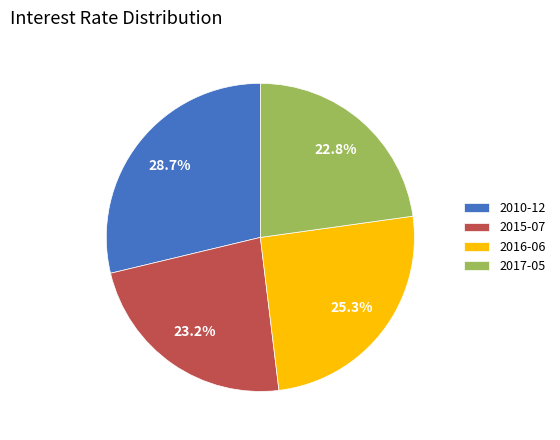

Which category has the biggest portion of the pie?

2010-12